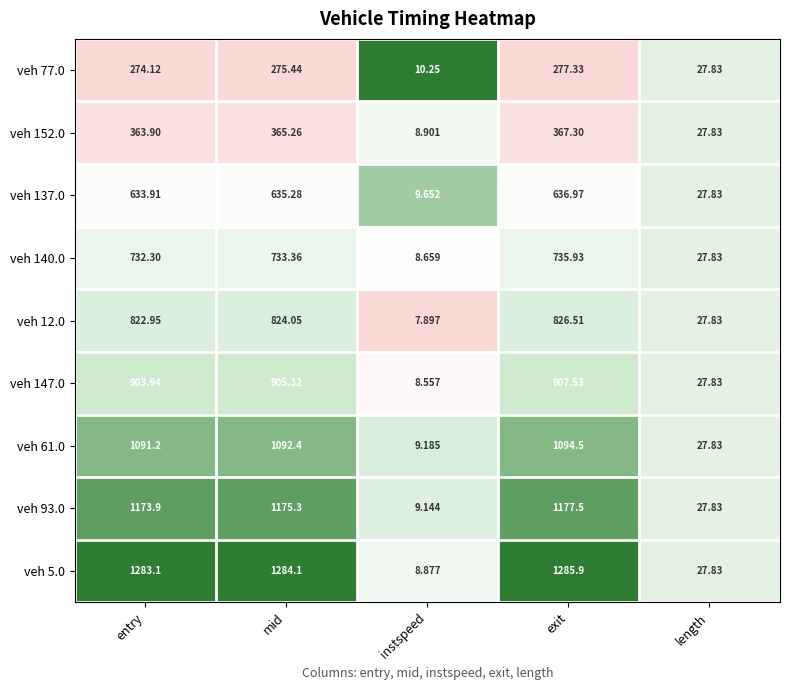

Which series has the largest total across all categories?

veh 5.0